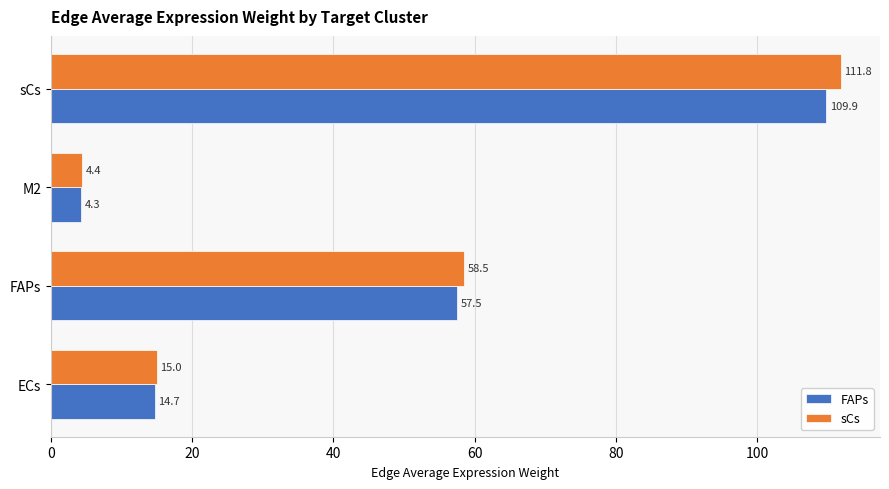

List the labels in order of sCs value, smallest first.

M2, ECs, FAPs, sCs